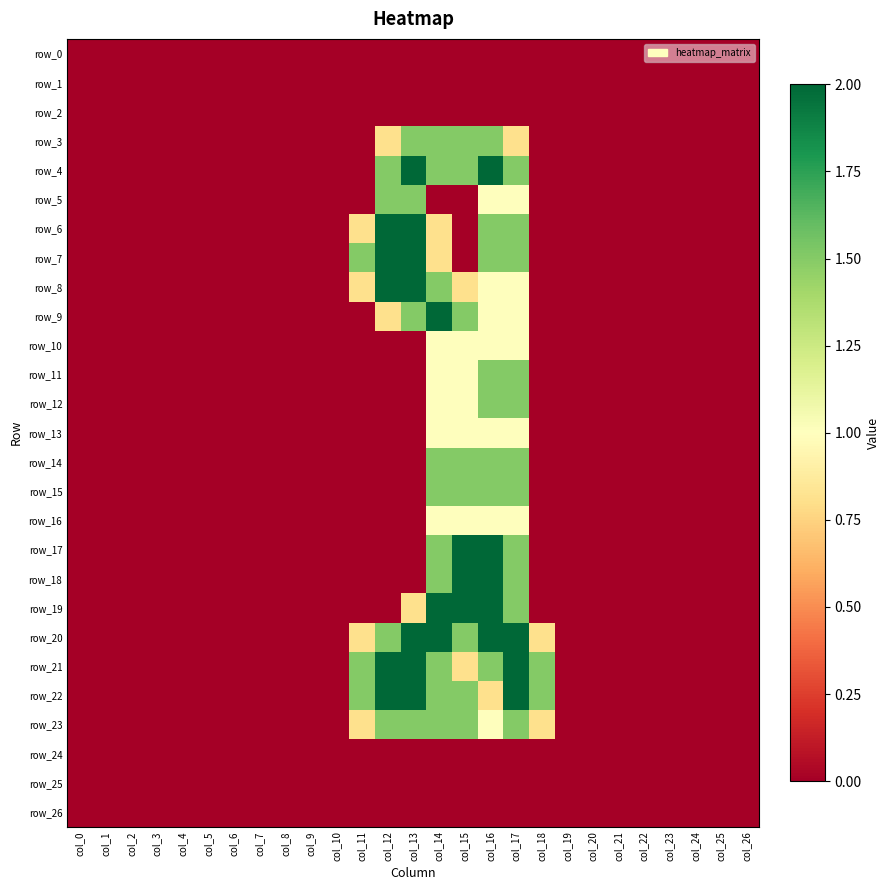

Between col_7 and col_6, which is larger?

col_7